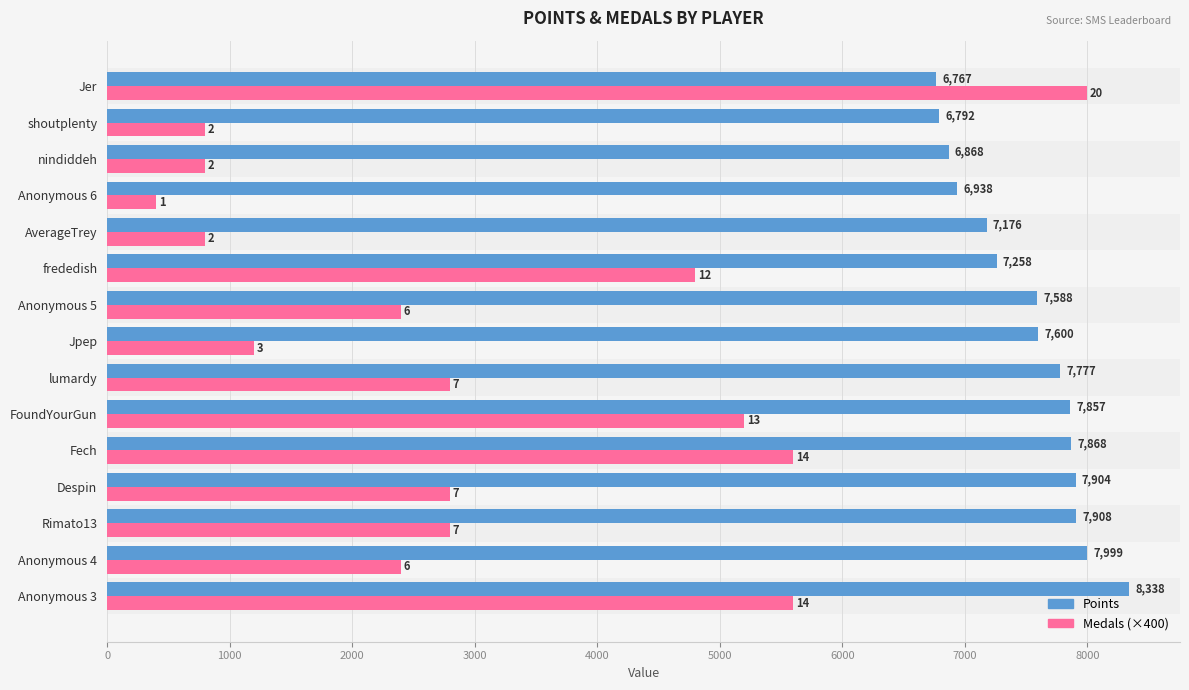

At AverageTrey, list the series in order from largest to smallest.

Points, Medals (×400)